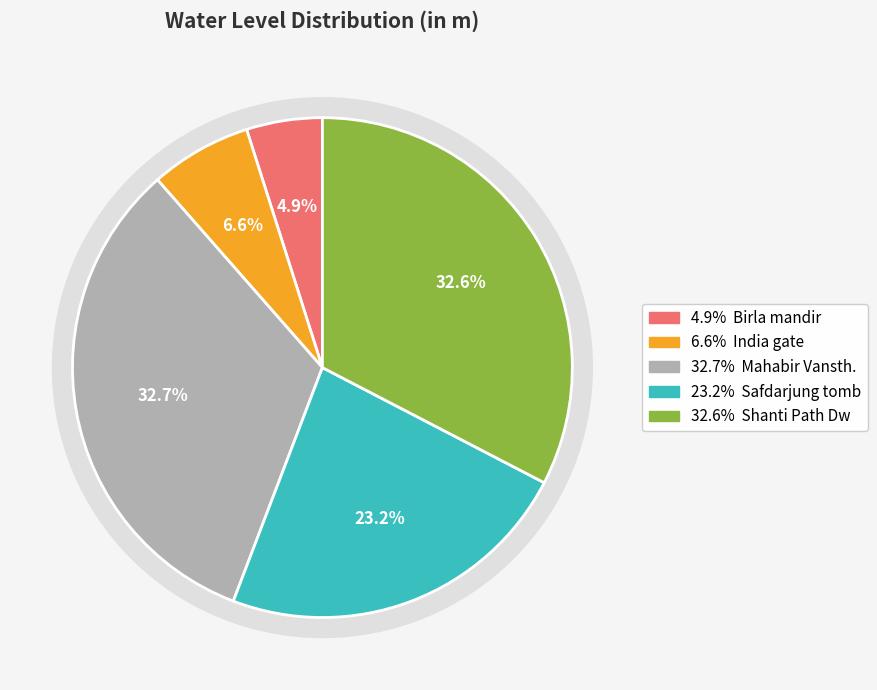

Which category has the biggest portion of the pie?

Mahabir Vansth.